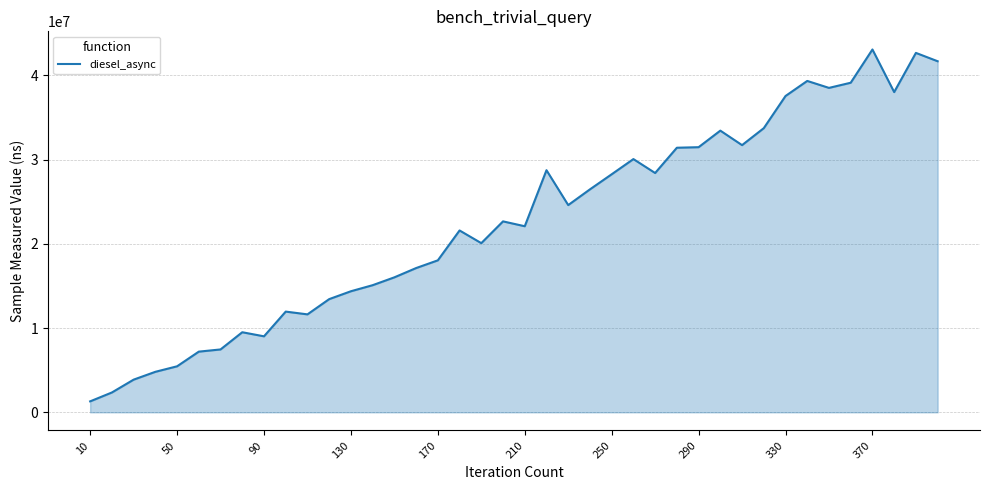

What is the greatest value displayed?

43065384